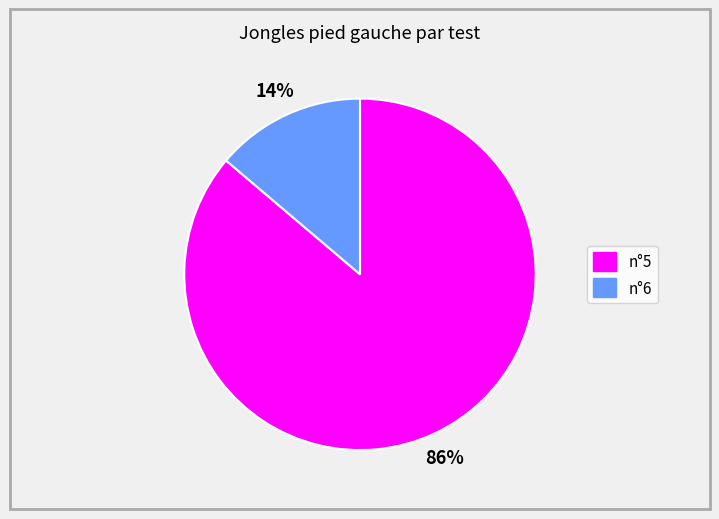

Between n°5 and n°6, which is larger?

n°5